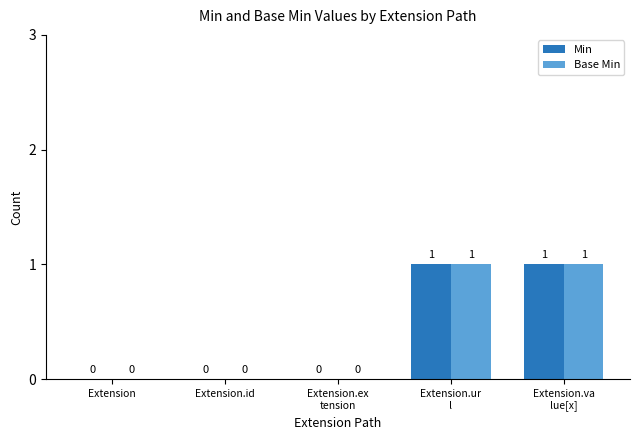

The value of Base Min at Extension.va
lue[x] is 1. True or false?

True